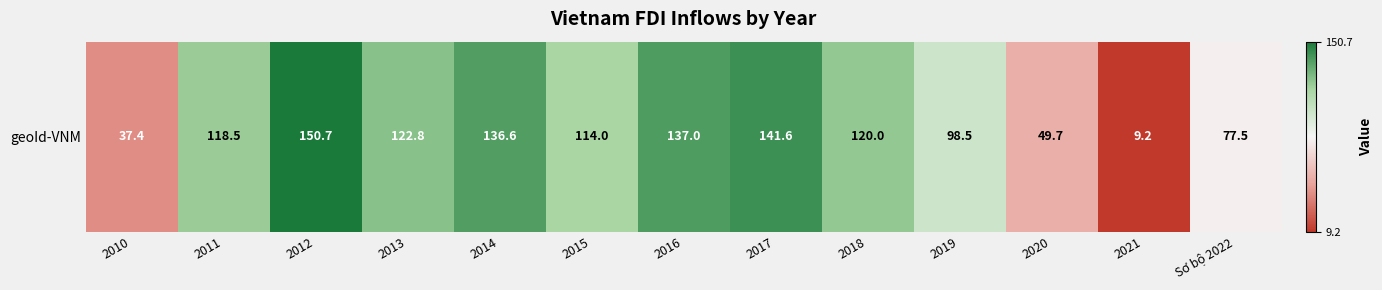

Between 2011 and 2012, which is larger?

2012